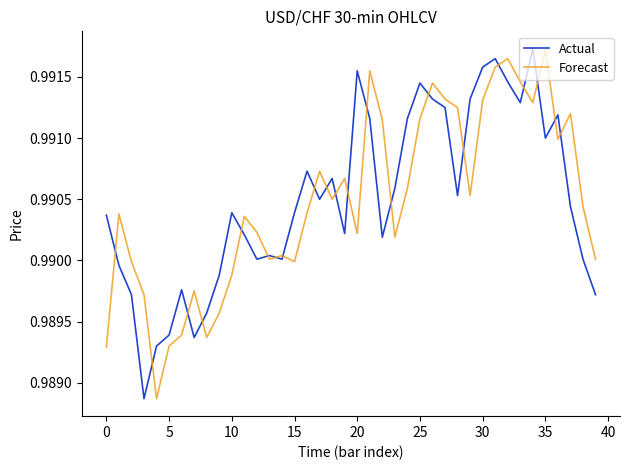

What is the value of the Actual point at the 27th from the left?

1.0